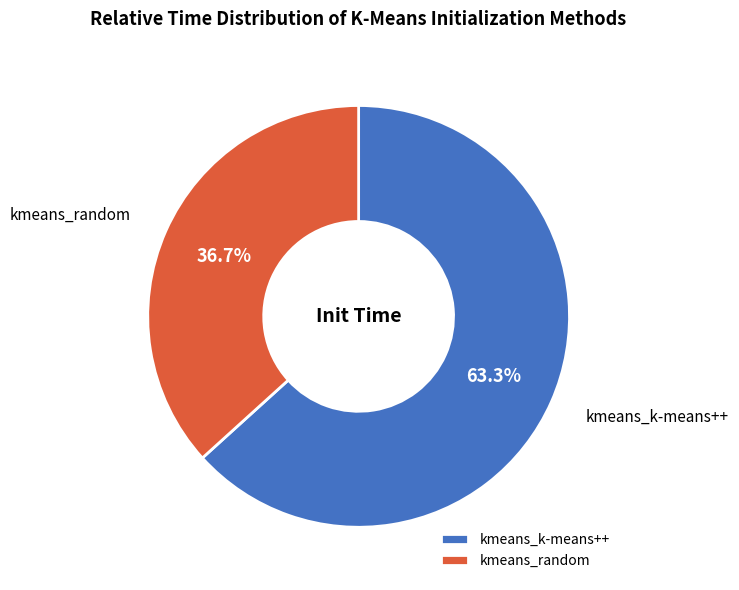

Is it true that kmeans_k-means++ is 63% of the pie?

True